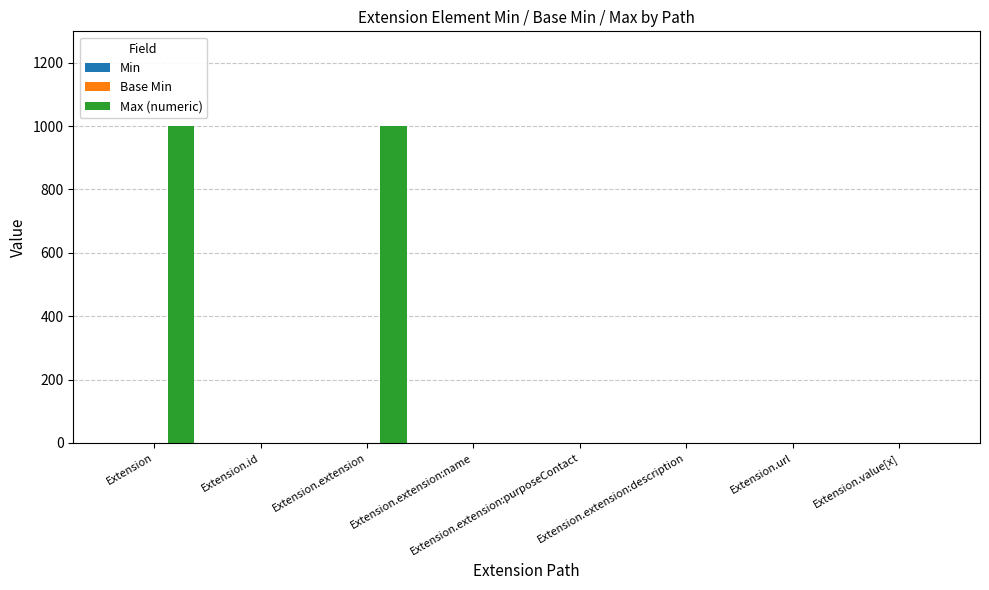

Which series has the largest range (max minus min)?

Max (numeric)